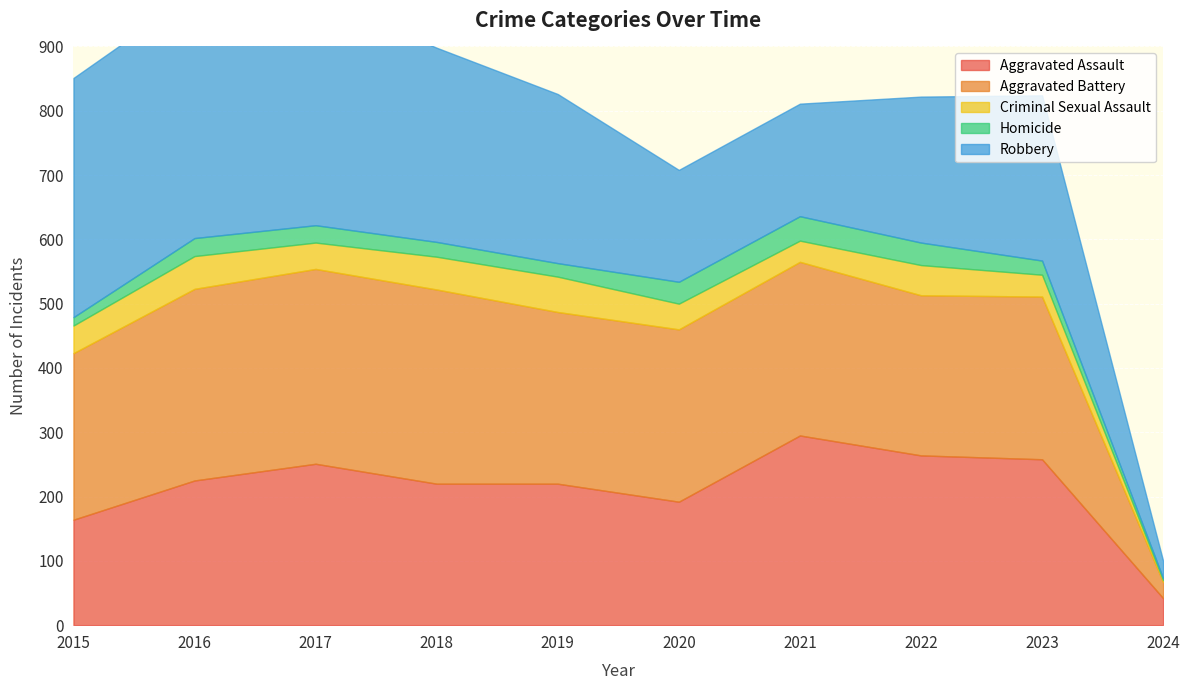

What is the spread (max minus min) of values at 2020?

234